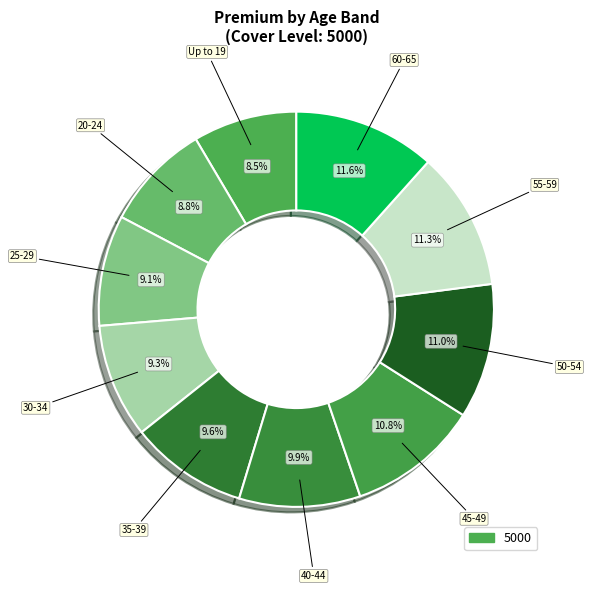

Which category has the biggest portion of the pie?

60-65